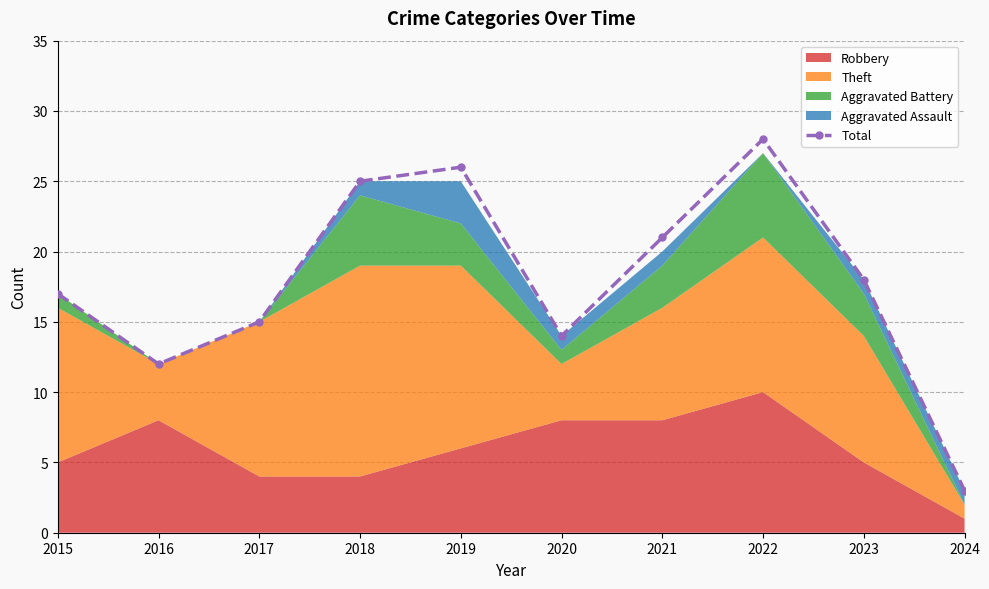

What is the value of the 10th point from the left?

3